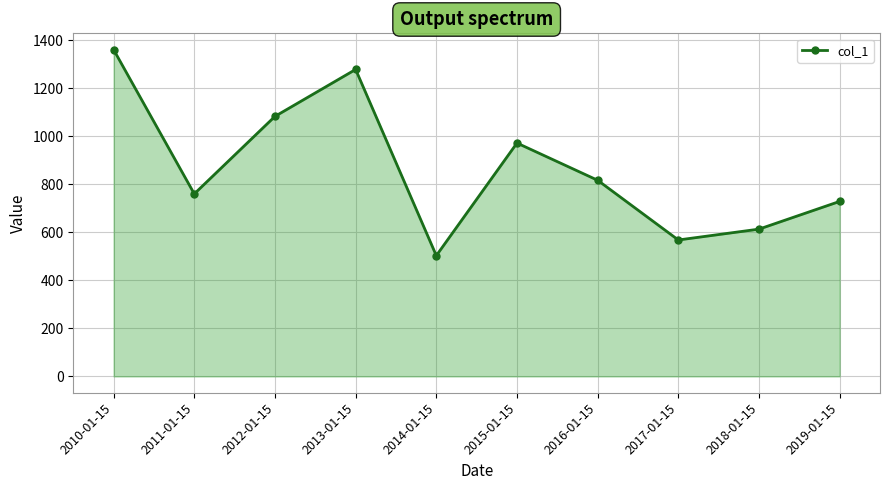

Reading left to right, list all the values displayed in this chart.

1361.2	760.4	1083.3	1278.8	503.2	972.2	817.2	568.3	613.6	729.0